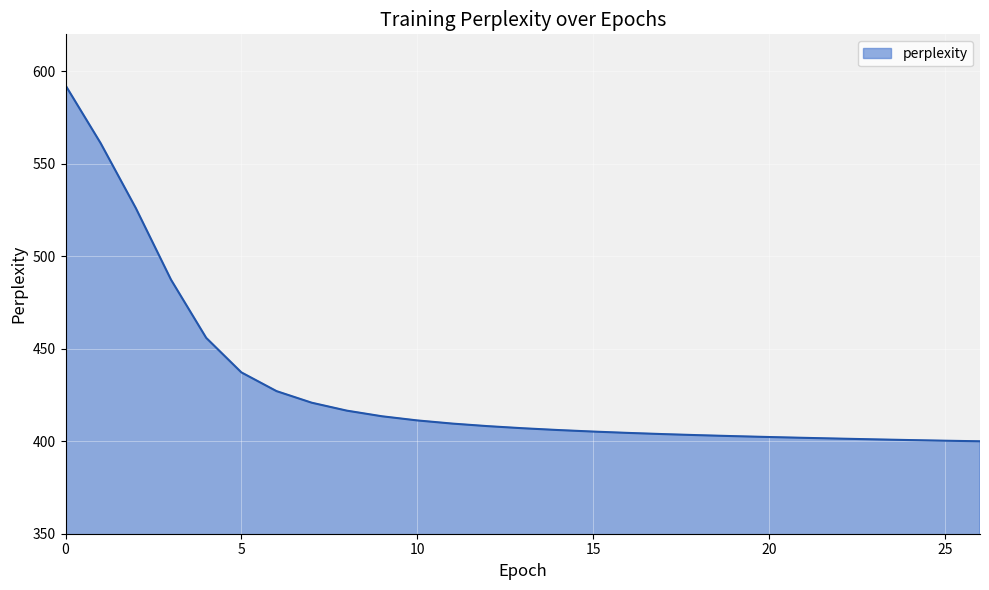

What is the difference between the maximum and minimum values?

192.5